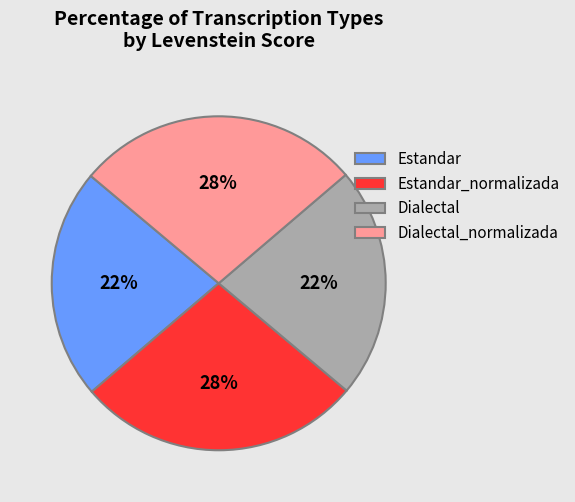

True or false: Dialectal_normalizada accounts for 28% of the total.

True